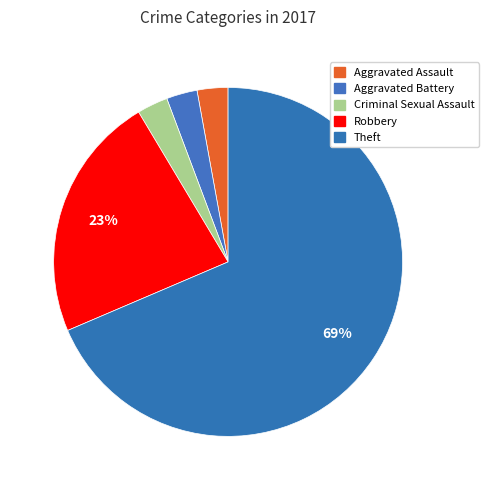

Is it true that Aggravated Battery is 3% of the pie?

True